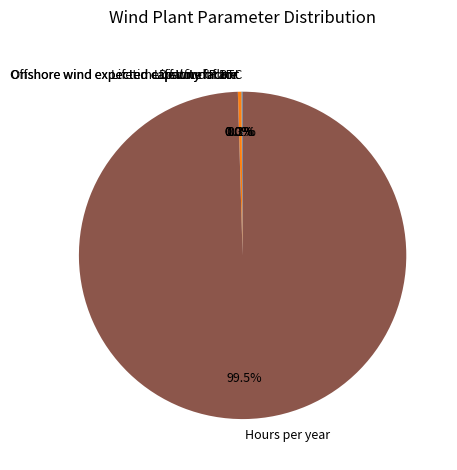

Which category has the biggest portion of the pie?

Hours per year